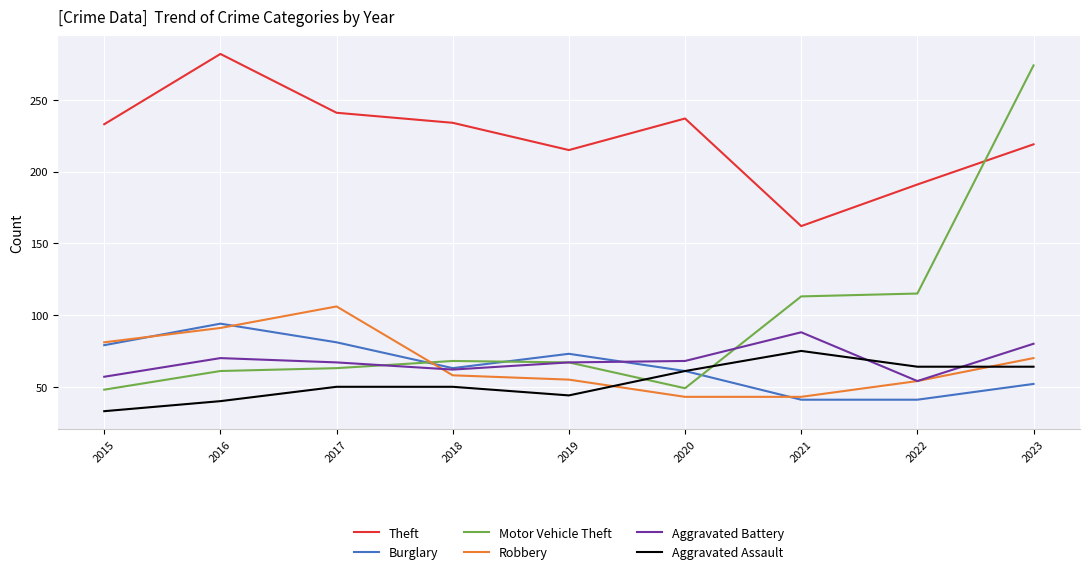

How many series are shown in this chart?

6